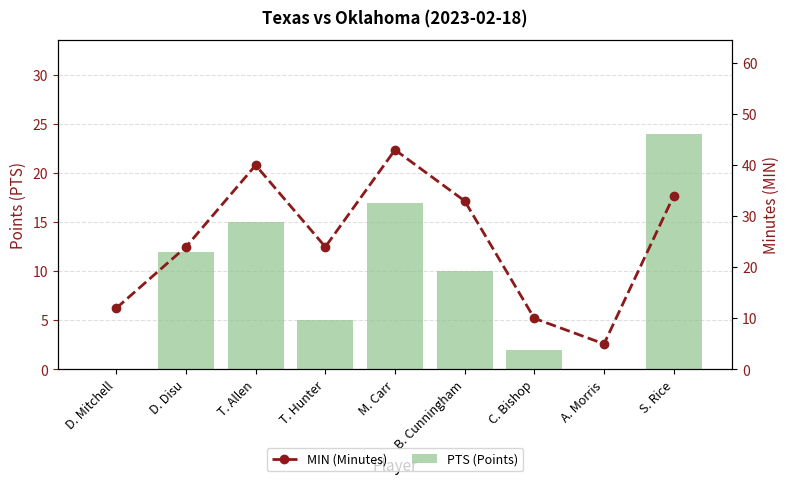

Reading left to right, transcribe all the data shown in this chart.

PTS: D. Mitchell=0	D. Disu=12	T. Allen=15	T. Hunter=5	M. Carr=17	B. Cunningham=10	C. Bishop=2	A. Morris=0	S. Rice=24
MIN: D. Mitchell=12	D. Disu=24	T. Allen=40	T. Hunter=24	M. Carr=43	B. Cunningham=33	C. Bishop=10	A. Morris=5	S. Rice=34